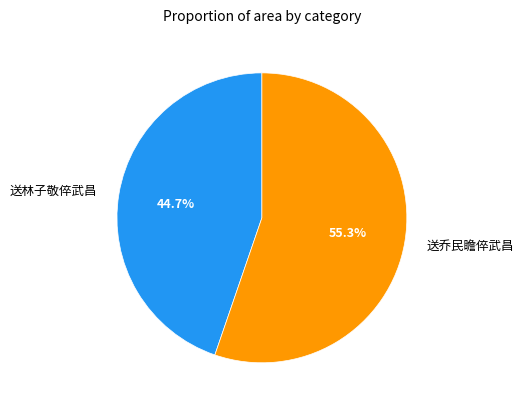

Do 送林子敬倅武昌 and 送乔民瞻倅武昌 together represent more than half of the pie?

Yes